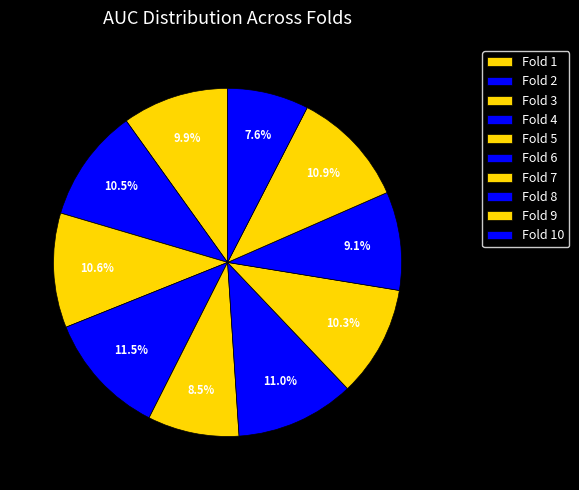

To the nearest percent, what is the average slice percentage?

10%